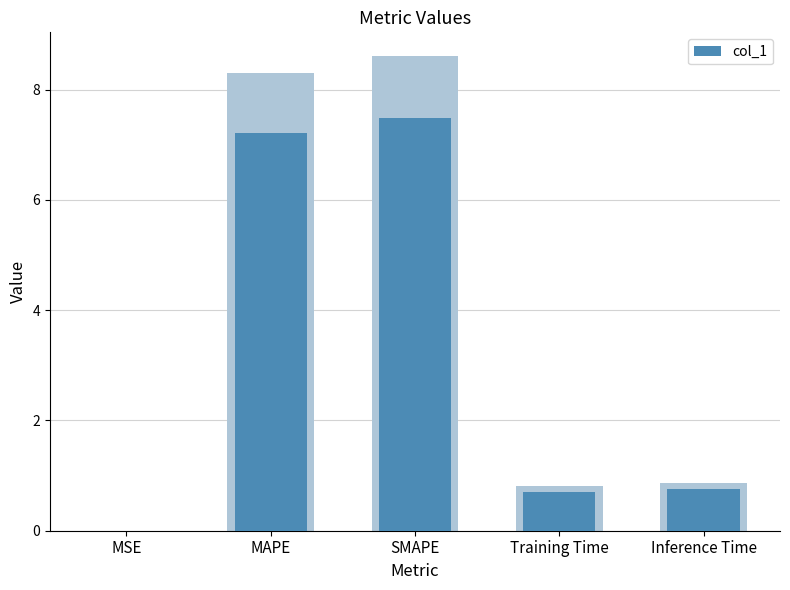

What is the sum of the values at SMAPE and Inference Time?

8.2